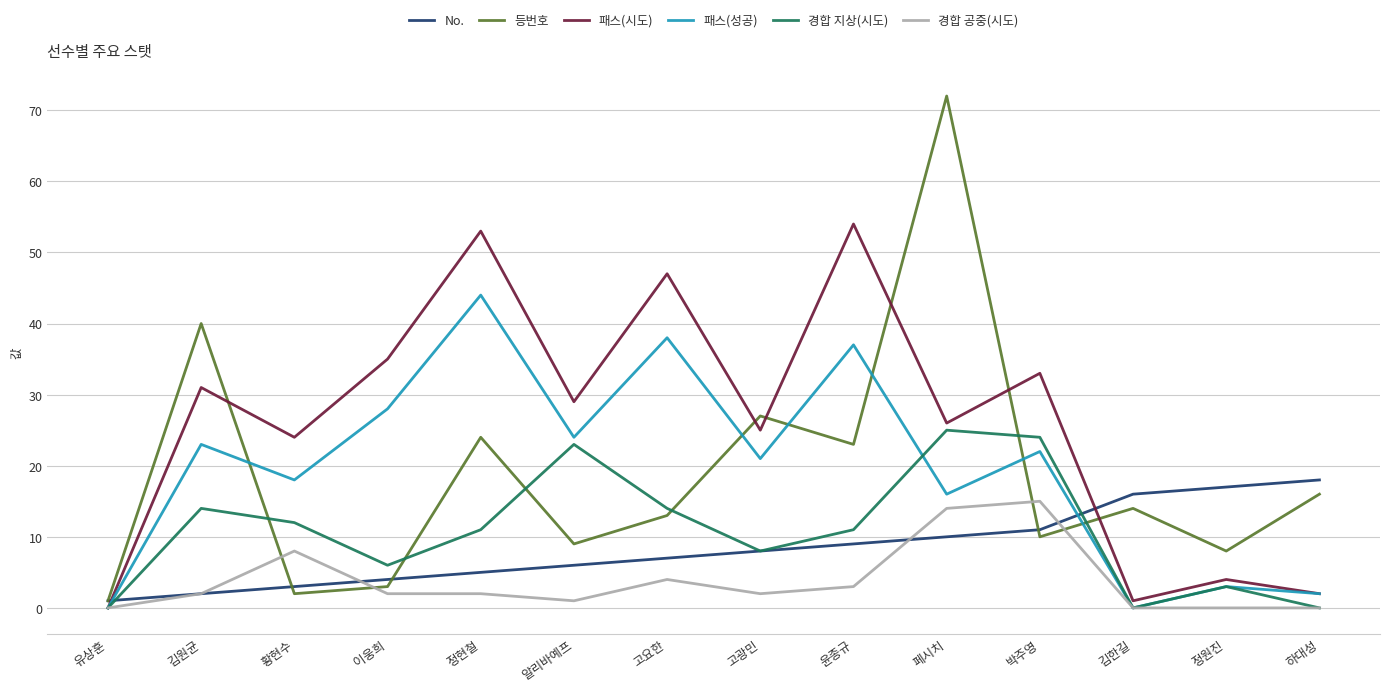

What is the minimum value for No.?

1